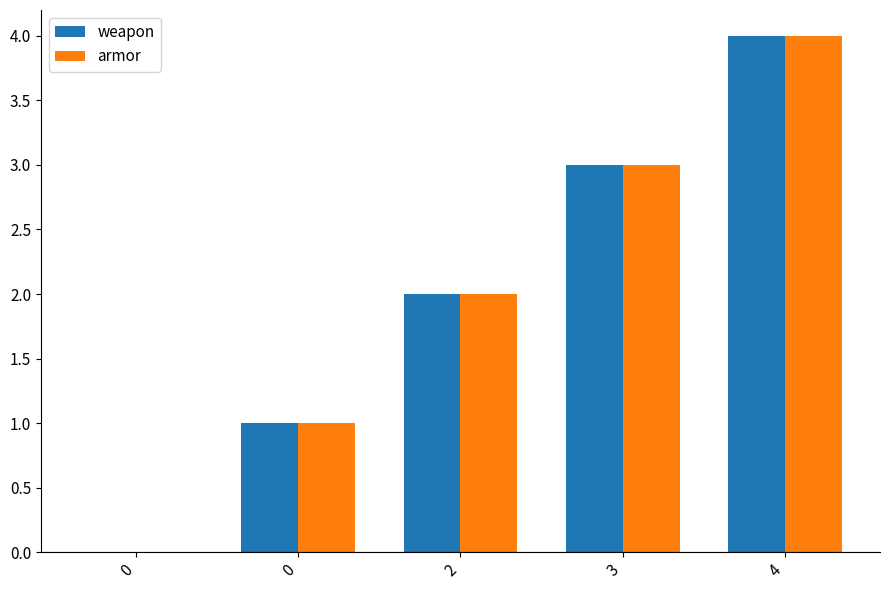

What are all the series names shown in the legend?

weapon, armor